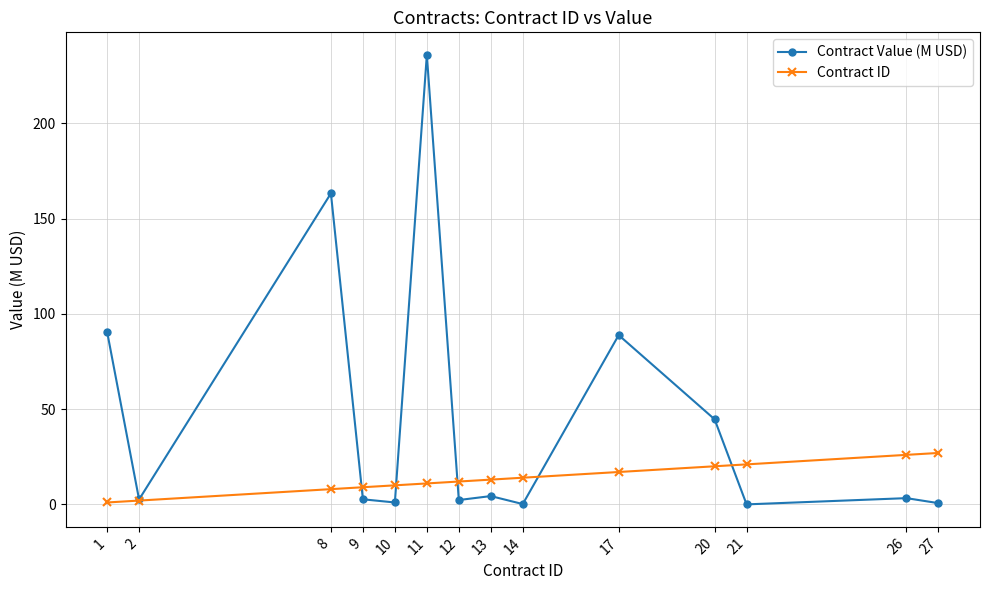

What is the sum of all Contract ID values?

191.0